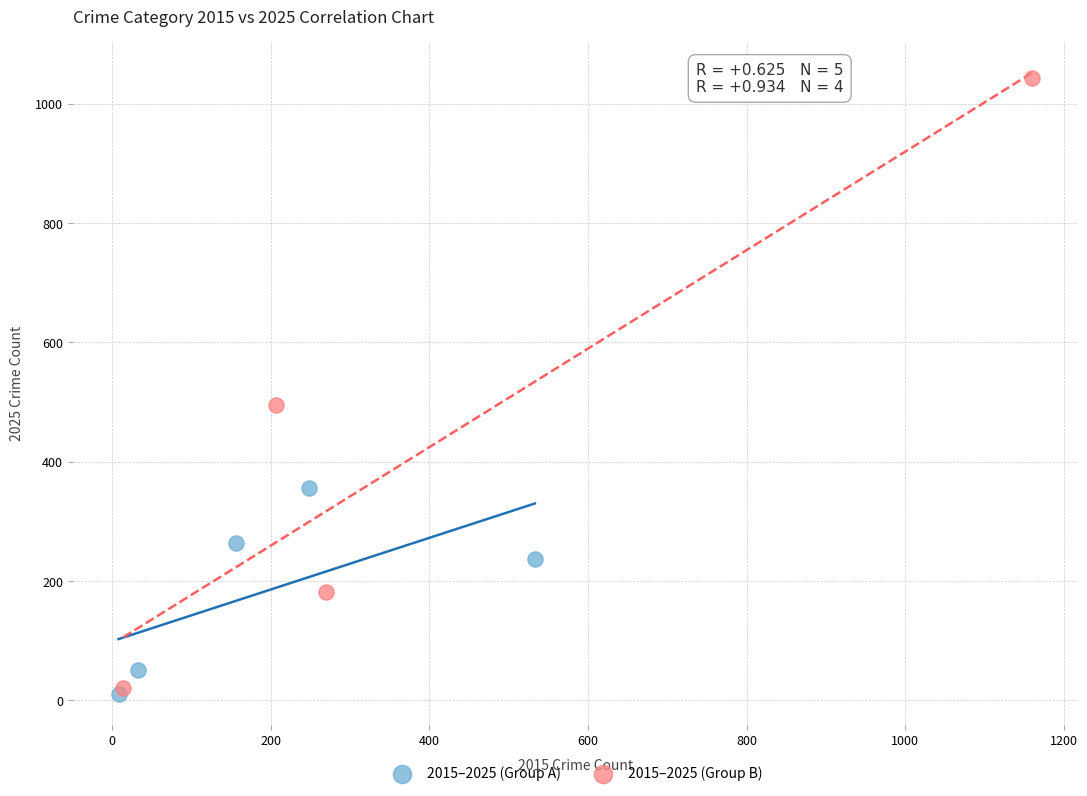

Which series reaches the maximum Y coordinate?

2015–2025 (Group B)